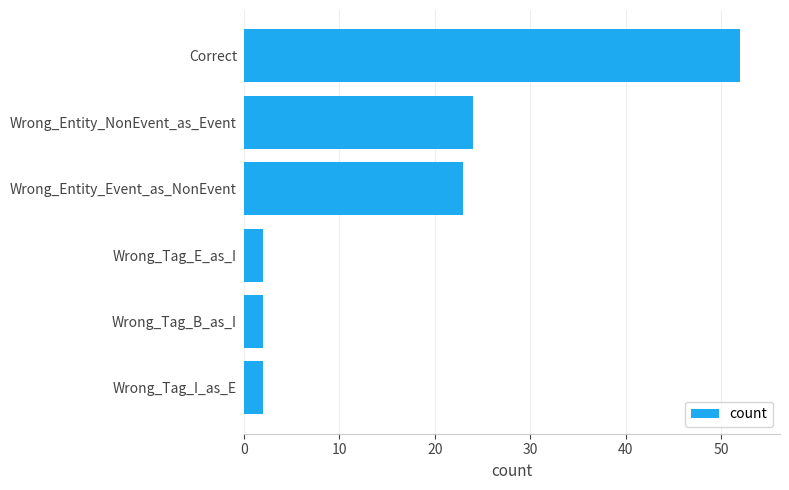

How many series are shown in this chart?

1